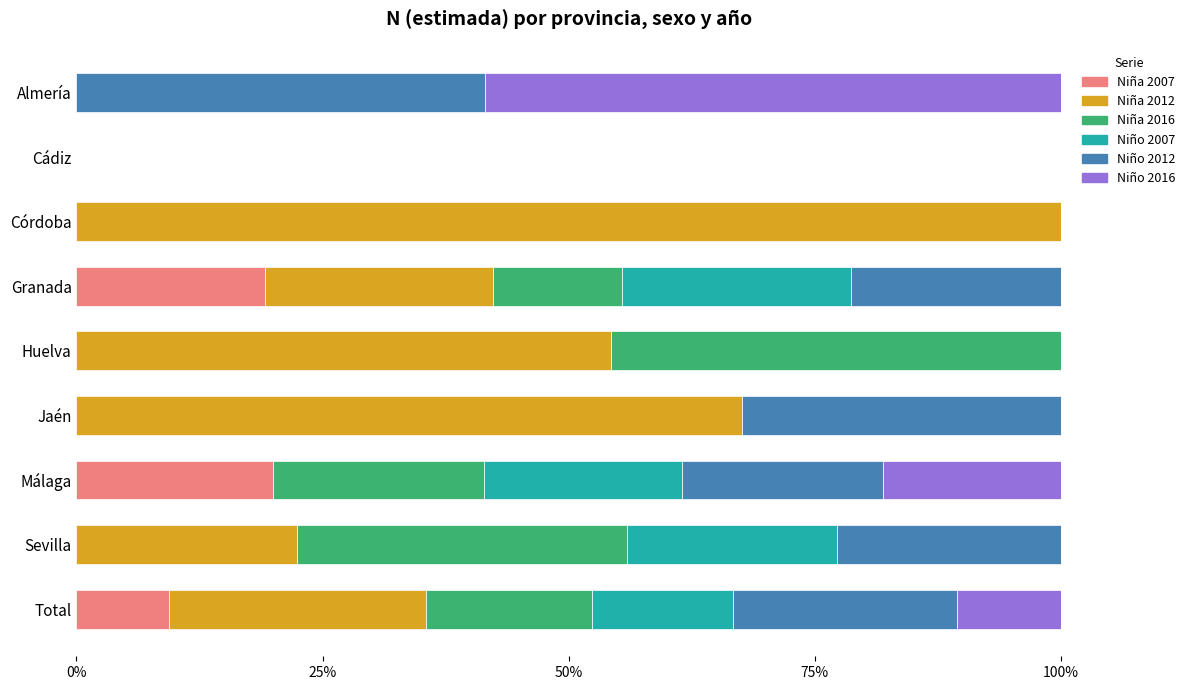

What is the approximate value of Niña 2007 at Granada?

19.2